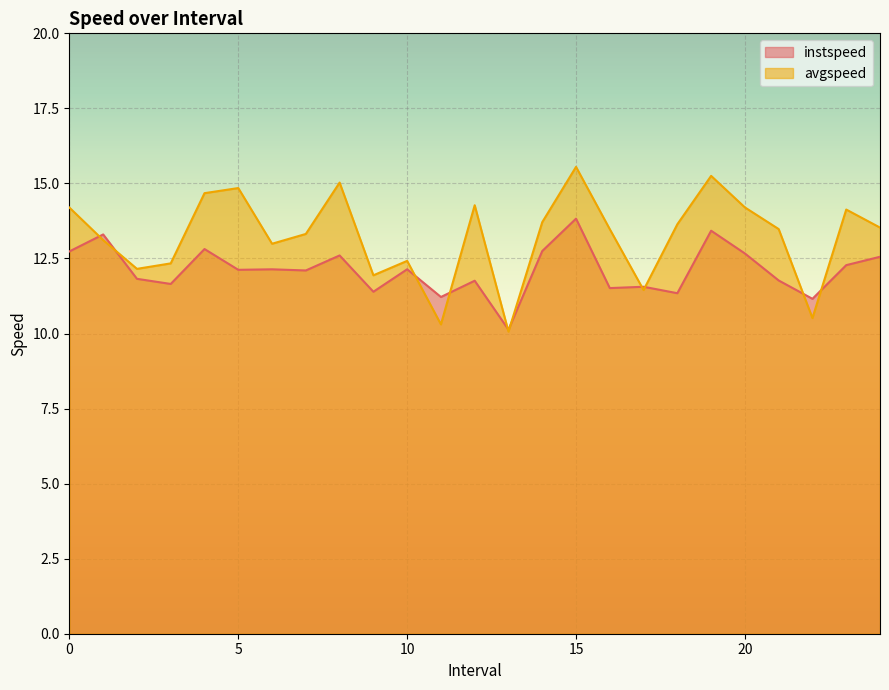

How many data points in avgspeed are less than 13?

9